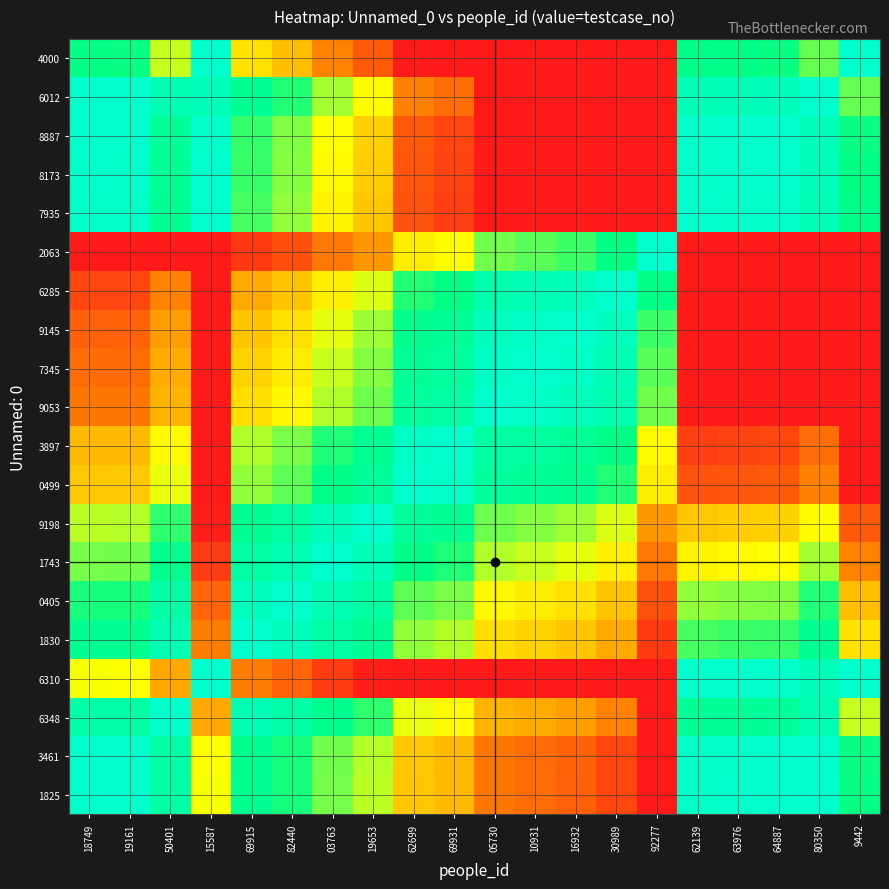

Reading left to right, extract all data points from this chart.

1825: 18749=1.0	19161=1.0	50401=0.9	15587=0.5	69915=0.8	82440=0.7	03763=0.6	19653=0.6	62699=0.4	69931=0.4	05730=0.2	10931=0.2	16932=0.2	30989=0.1	92277=0.0	62139=1.0	63976=1.0	64887=1.0	80350=1.0	9442=0.7
3461: 18749=1.0	19161=1.0	50401=0.9	15587=0.5	69915=0.8	82440=0.7	03763=0.6	19653=0.6	62699=0.4	69931=0.4	05730=0.2	10931=0.2	16932=0.2	30989=0.1	92277=0.0	62139=1.0	63976=1.0	64887=1.0	80350=1.0	9442=0.7
6348: 18749=0.9	19161=0.9	50401=1.0	15587=0.3	69915=0.9	82440=0.9	03763=0.8	19653=0.7	62699=0.5	69931=0.5	05730=0.3	10931=0.3	16932=0.3	30989=0.2	92277=0.0	62139=0.8	63976=0.8	64887=0.8	80350=0.9	9442=0.6
6310: 18749=0.5	19161=0.5	50401=0.3	15587=1.0	69915=0.2	82440=0.2	03763=0.1	19653=0.0	62699=0.0	69931=0.0	05730=0.0	10931=0.0	16932=0.0	30989=0.0	92277=0.0	62139=1.0	63976=1.0	64887=1.0	80350=0.9	9442=1.0
1830: 18749=0.8	19161=0.8	50401=0.9	15587=0.2	69915=1.0	82440=0.9	03763=0.9	19653=0.8	62699=0.6	69931=0.6	05730=0.4	10931=0.4	16932=0.4	30989=0.3	92277=0.1	62139=0.7	63976=0.7	64887=0.7	80350=0.8	9442=0.4
0405: 18749=0.7	19161=0.7	50401=0.9	15587=0.2	69915=0.9	82440=1.0	03763=0.9	19653=0.8	62699=0.7	69931=0.6	05730=0.5	10931=0.5	16932=0.4	30989=0.4	92277=0.1	62139=0.6	63976=0.6	64887=0.6	80350=0.7	9442=0.4
1743: 18749=0.6	19161=0.6	50401=0.8	15587=0.1	69915=0.9	82440=0.9	03763=1.0	19653=0.9	62699=0.8	69931=0.7	05730=0.6	10931=0.6	16932=0.5	30989=0.5	92277=0.2	62139=0.5	63976=0.5	64887=0.5	80350=0.6	9442=0.2
9198: 18749=0.6	19161=0.6	50401=0.7	15587=0.0	69915=0.8	82440=0.8	03763=0.9	19653=1.0	62699=0.8	69931=0.8	05730=0.6	10931=0.6	16932=0.6	30989=0.5	92277=0.3	62139=0.4	63976=0.4	64887=0.4	80350=0.5	9442=0.1
0499: 18749=0.4	19161=0.4	50401=0.5	15587=0.0	69915=0.6	82440=0.7	03763=0.8	19653=0.8	62699=1.0	69931=1.0	05730=0.8	10931=0.8	16932=0.8	30989=0.7	92277=0.5	62139=0.1	63976=0.1	64887=0.1	80350=0.2	9442=0.0
3897: 18749=0.4	19161=0.4	50401=0.5	15587=0.0	69915=0.6	82440=0.6	03763=0.7	19653=0.8	62699=1.0	69931=1.0	05730=0.9	10931=0.8	16932=0.8	30989=0.7	92277=0.5	62139=0.1	63976=0.1	64887=0.1	80350=0.2	9442=0.0
9053: 18749=0.2	19161=0.2	50401=0.3	15587=0.0	69915=0.4	82440=0.5	03763=0.6	19653=0.6	62699=0.8	69931=0.9	05730=1.0	10931=1.0	16932=1.0	30989=0.9	92277=0.6	62139=0.0	63976=0.0	64887=0.0	80350=0.0	9442=0.0
7345: 18749=0.2	19161=0.2	50401=0.3	15587=0.0	69915=0.4	82440=0.5	03763=0.6	19653=0.6	62699=0.8	69931=0.8	05730=1.0	10931=1.0	16932=1.0	30989=0.9	92277=0.7	62139=0.0	63976=0.0	64887=0.0	80350=0.0	9442=0.0
9145: 18749=0.2	19161=0.2	50401=0.3	15587=0.0	69915=0.4	82440=0.4	03763=0.5	19653=0.6	62699=0.8	69931=0.8	05730=1.0	10931=1.0	16932=1.0	30989=0.9	92277=0.7	62139=0.0	63976=0.0	64887=0.0	80350=0.0	9442=0.0
6285: 18749=0.1	19161=0.1	50401=0.2	15587=0.0	69915=0.3	82440=0.4	03763=0.5	19653=0.5	62699=0.7	69931=0.7	05730=0.9	10931=0.9	16932=0.9	30989=1.0	92277=0.7	62139=0.0	63976=0.0	64887=0.0	80350=0.0	9442=0.0
2063: 18749=0.0	19161=0.0	50401=0.0	15587=0.0	69915=0.1	82440=0.1	03763=0.2	19653=0.3	62699=0.5	69931=0.5	05730=0.6	10931=0.7	16932=0.7	30989=0.7	92277=1.0	62139=0.0	63976=0.0	64887=0.0	80350=0.0	9442=0.0
7935: 18749=1.0	19161=1.0	50401=0.8	15587=1.0	69915=0.7	82440=0.6	03763=0.5	19653=0.4	62699=0.1	69931=0.1	05730=0.0	10931=0.0	16932=0.0	30989=0.0	92277=0.0	62139=1.0	63976=1.0	64887=1.0	80350=0.9	9442=0.8
8173: 18749=1.0	19161=1.0	50401=0.8	15587=1.0	69915=0.7	82440=0.6	03763=0.5	19653=0.4	62699=0.1	69931=0.1	05730=0.0	10931=0.0	16932=0.0	30989=0.0	92277=0.0	62139=1.0	63976=1.0	64887=1.0	80350=0.9	9442=0.7
8887: 18749=1.0	19161=1.0	50401=0.8	15587=1.0	69915=0.7	82440=0.6	03763=0.5	19653=0.4	62699=0.1	69931=0.1	05730=0.0	10931=0.0	16932=0.0	30989=0.0	92277=0.0	62139=1.0	63976=1.0	64887=1.0	80350=0.9	9442=0.7
6012: 18749=1.0	19161=1.0	50401=0.9	15587=0.9	69915=0.8	82440=0.7	03763=0.6	19653=0.5	62699=0.2	69931=0.2	05730=0.0	10931=0.0	16932=0.0	30989=0.0	92277=0.0	62139=0.9	63976=0.9	64887=0.9	80350=1.0	9442=0.7
4000: 18749=0.7	19161=0.7	50401=0.6	15587=1.0	69915=0.4	82440=0.4	03763=0.2	19653=0.1	62699=0.0	69931=0.0	05730=0.0	10931=0.0	16932=0.0	30989=0.0	92277=0.0	62139=0.8	63976=0.7	64887=0.7	80350=0.7	9442=1.0